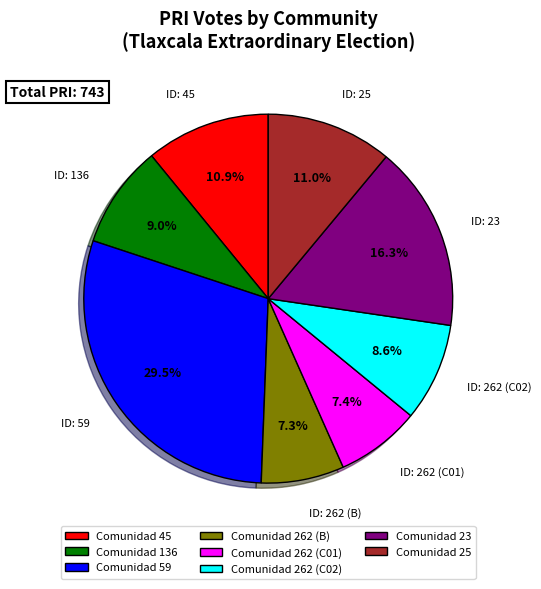

What portion of the pie excludes Comunidad 59?

70.5%